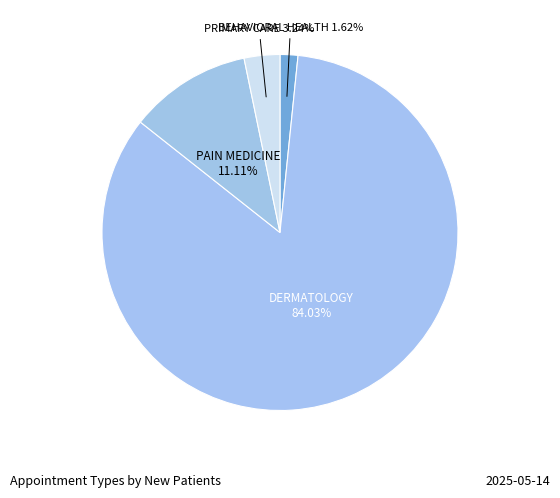

The PRIMARY CARE slice represents 11% of the pie. True or false?

False